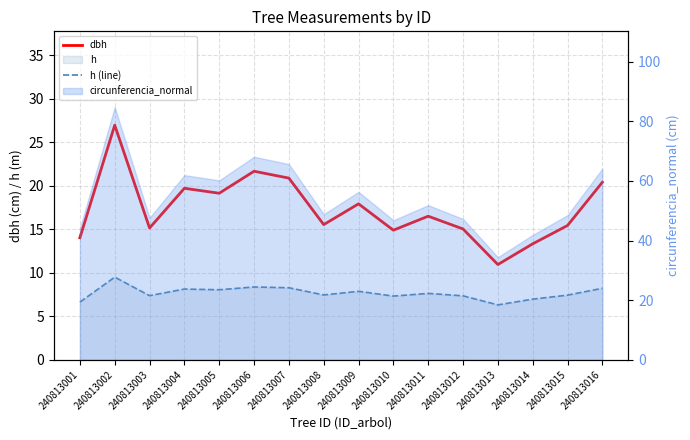

True or false: dbh and h (line) cross at least once.

False